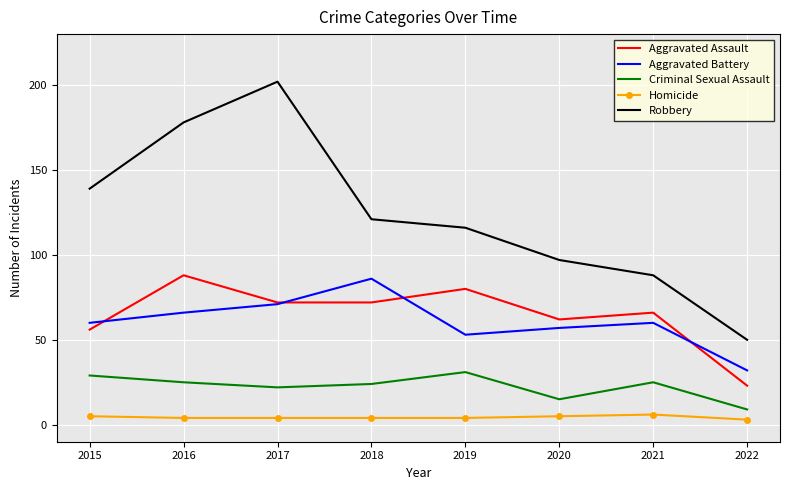

Which series has the largest total across all categories?

Robbery